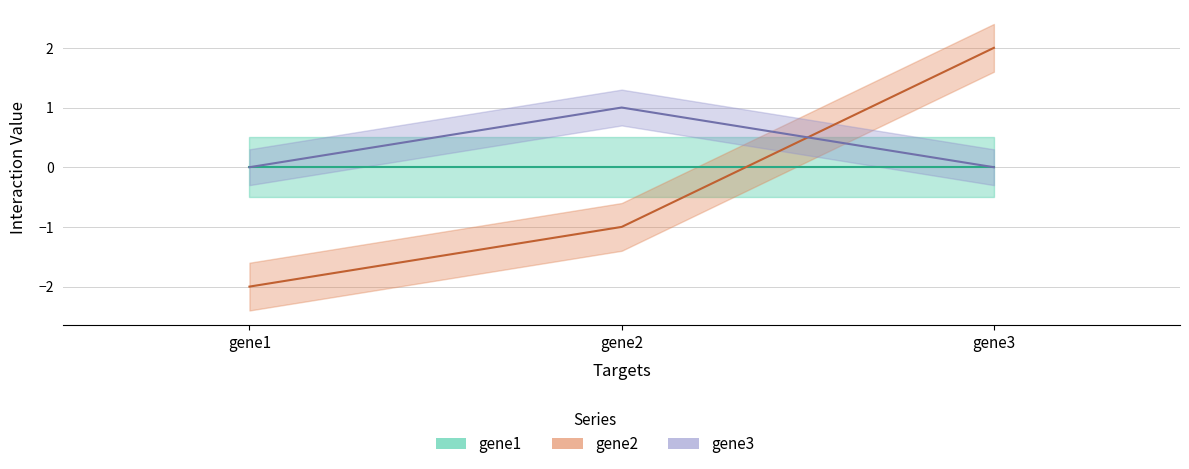

Which series has the widest spread of values?

gene2